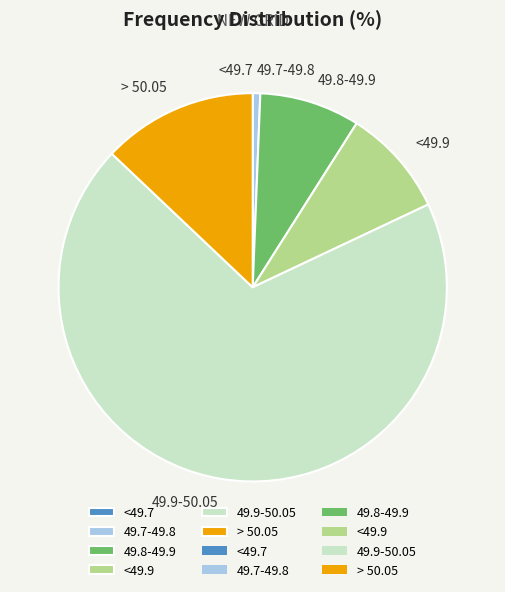

Is the sum of 49.7-49.8 and 49.8-49.9 greater than half?

No